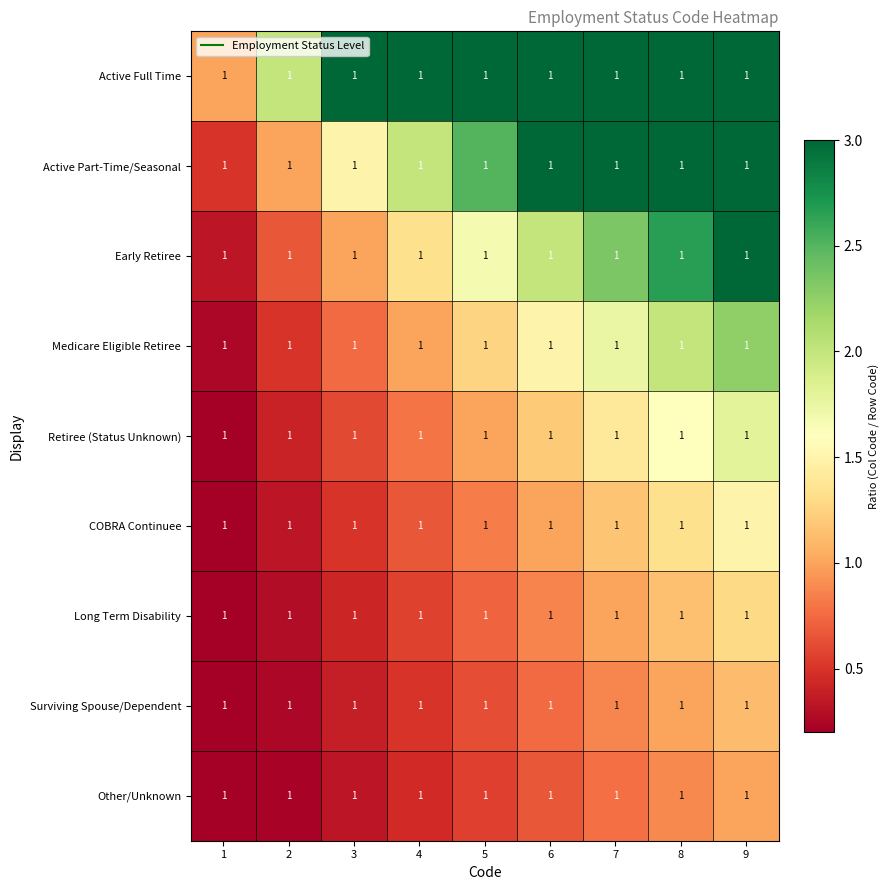

At 5, list the series in order from smallest to largest.

Other/Unknown, Surviving Spouse/Dependent, Long Term Disability, COBRA Continuee, Retiree (Status Unknown), Medicare Eligible Retiree, Early Retiree, Active Part-Time/Seasonal, Active Full Time